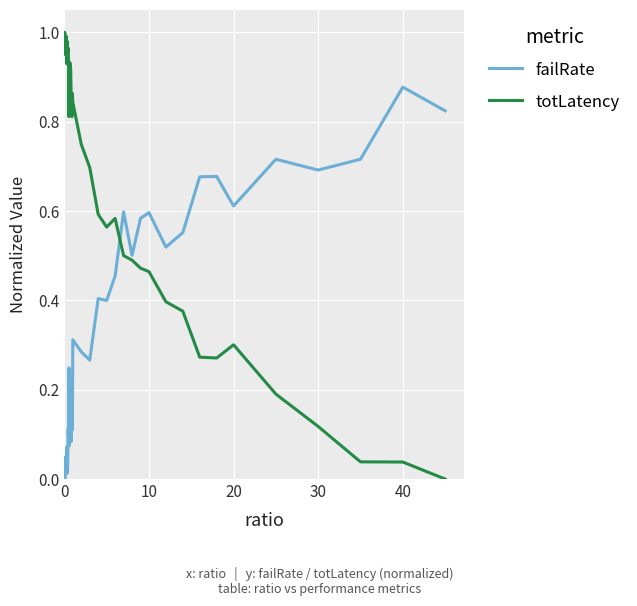

List the series in order of their peak value, highest first.

totLatency, failRate